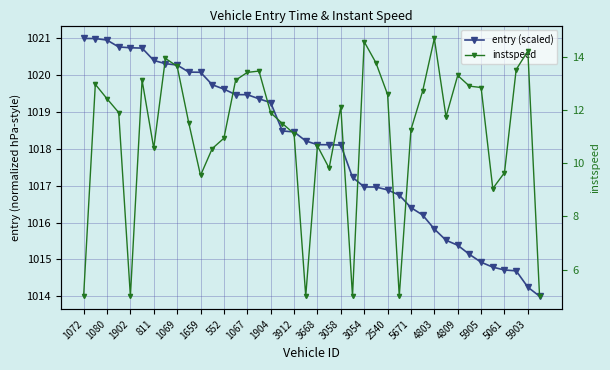

The value of entry (scaled) at 1072 is 1021.0. True or false?

True